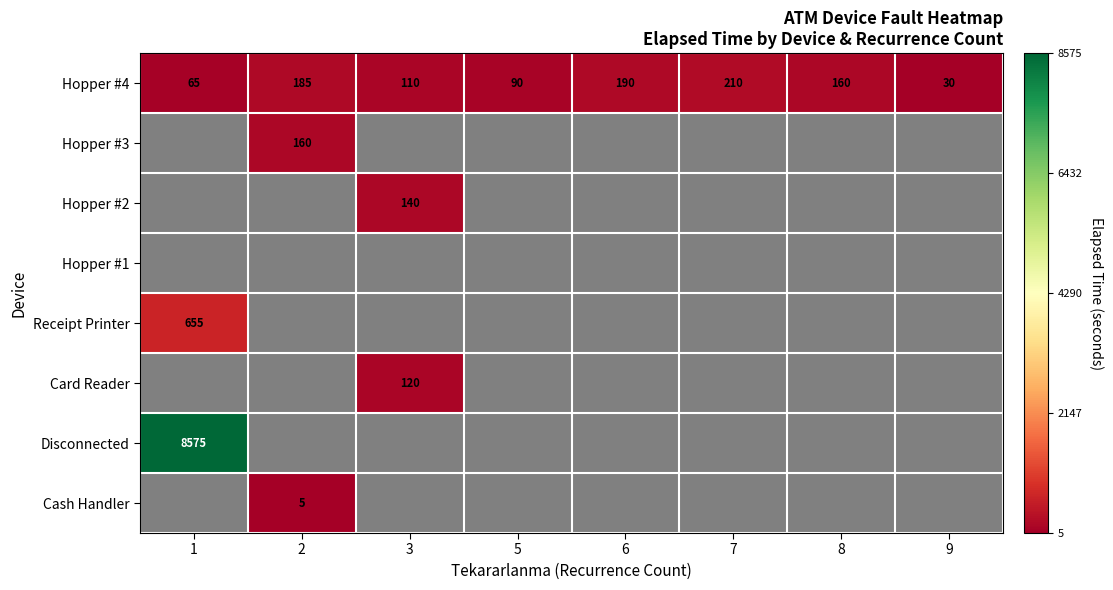

Where does the Hopper #4 series first go above 160?

2